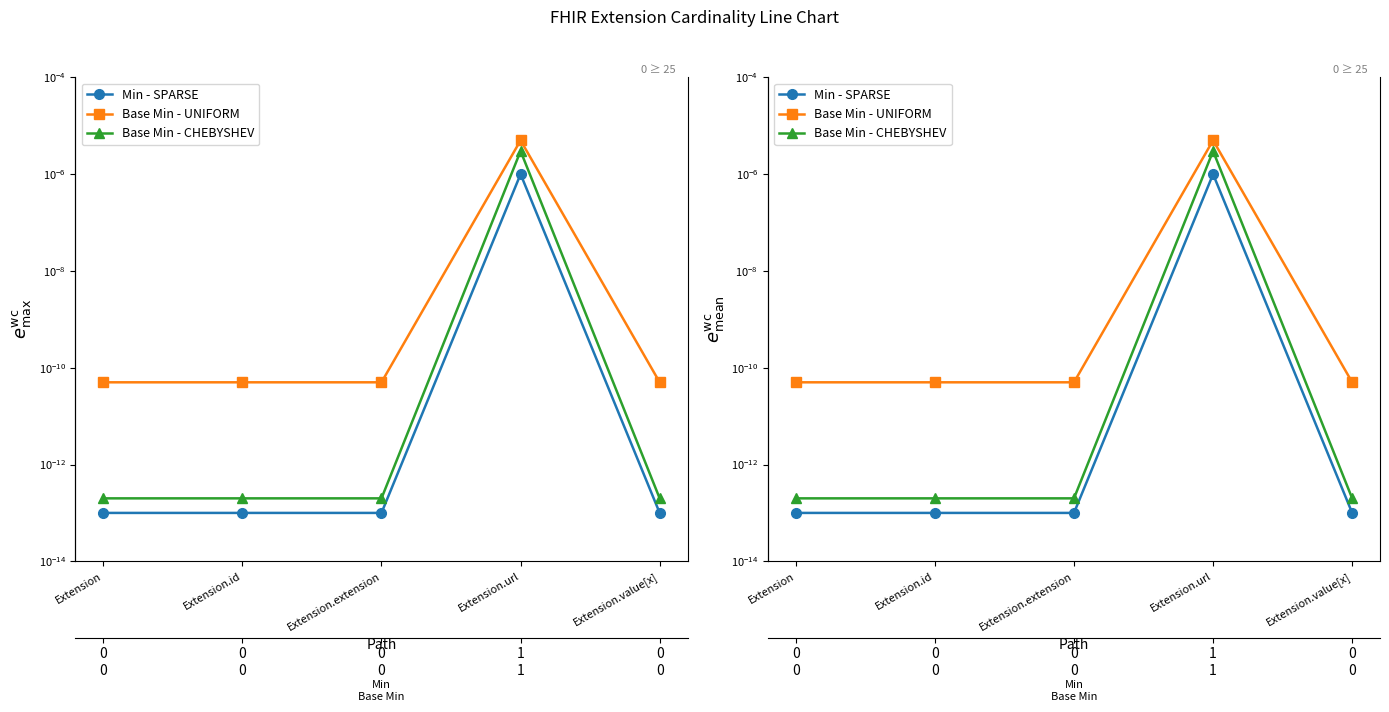

Rank the categories by Base Min - CHEBYSHEV value from lowest to highest.

Extension, Extension.id, Extension.extension, Extension.value[x], Extension.url